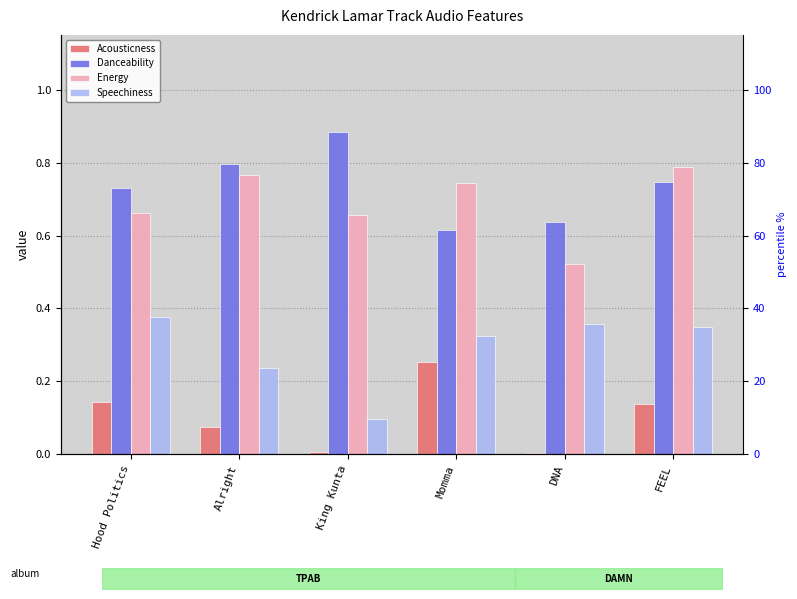

What is the average value of the Acousticness series?

0.1